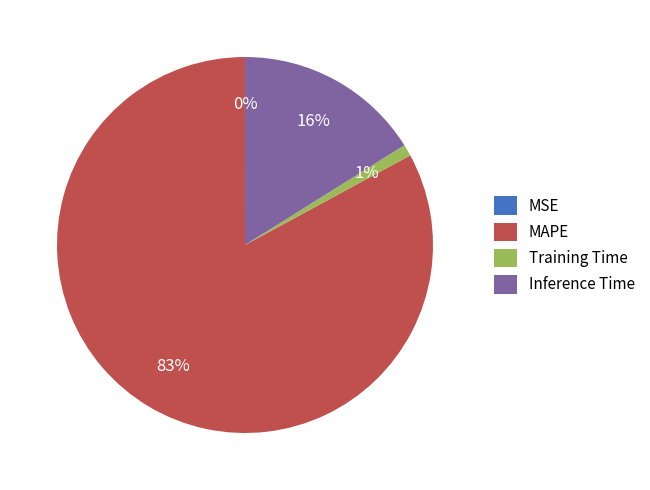

To the nearest percent, what is the average slice percentage?

25%